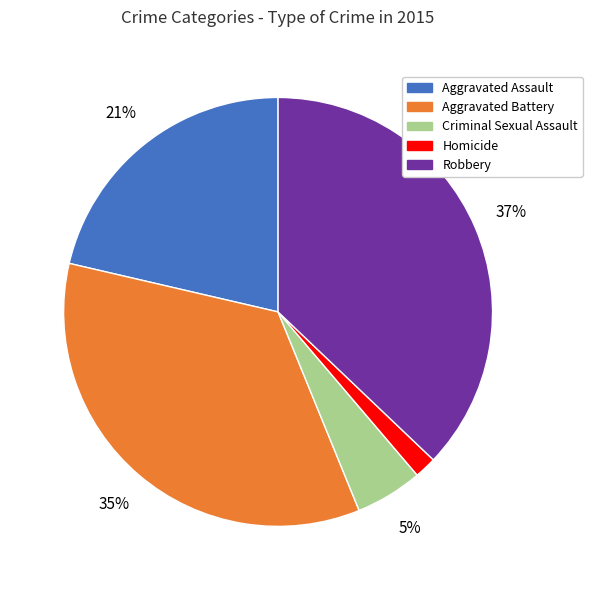

The Aggravated Battery slice represents 35% of the pie. True or false?

True